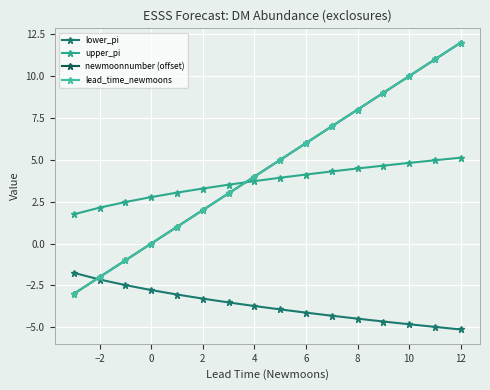

Does the chart have visible grid lines?

Yes